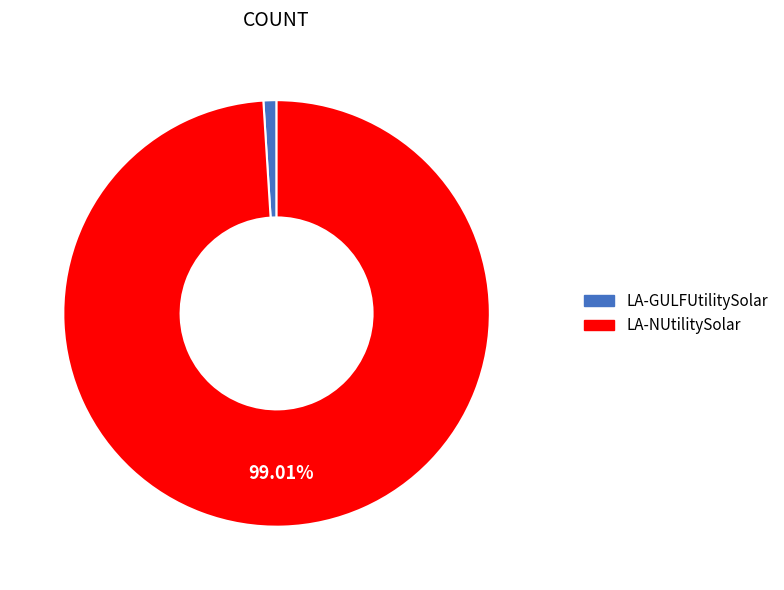

What is the smallest slice in the pie chart?

LA-GULFUtilitySolar